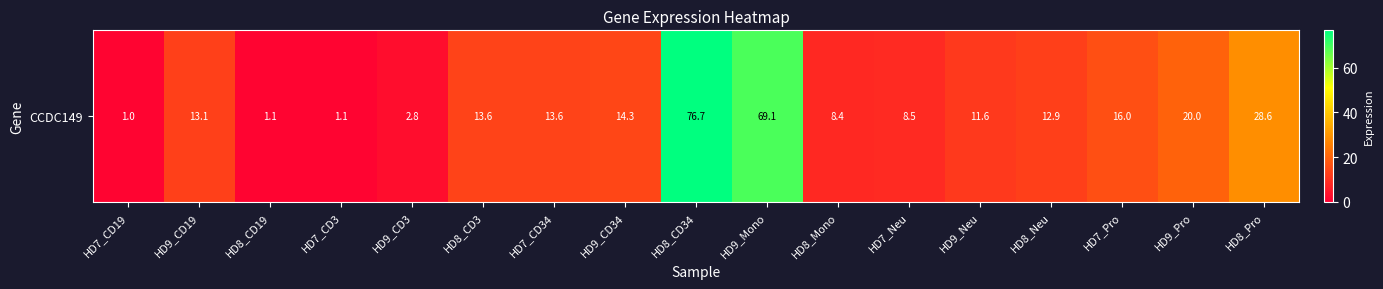

What is the approximate value at HD9_CD3?

2.8